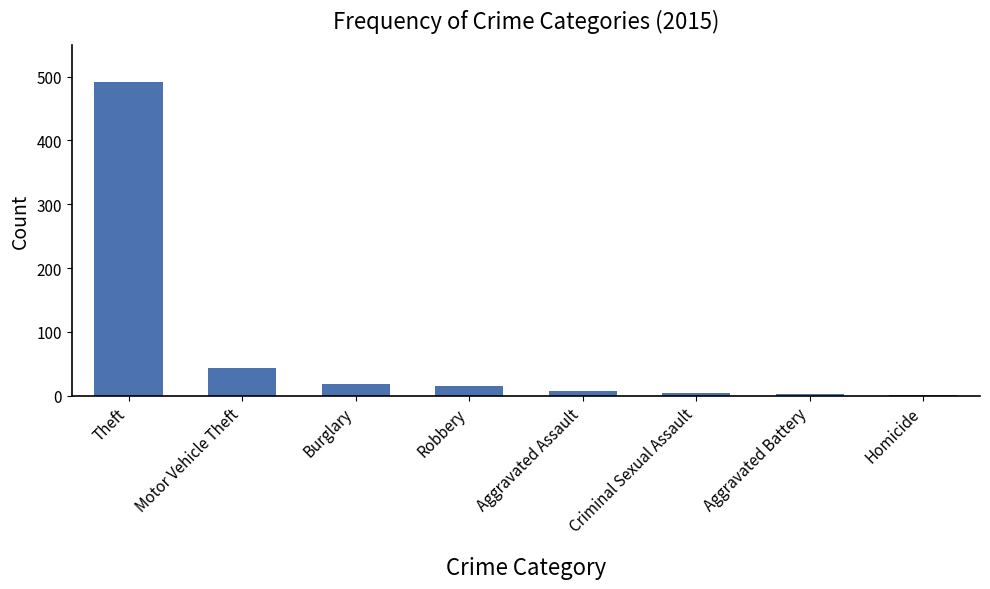

At which label does the data first exceed 15?

Theft